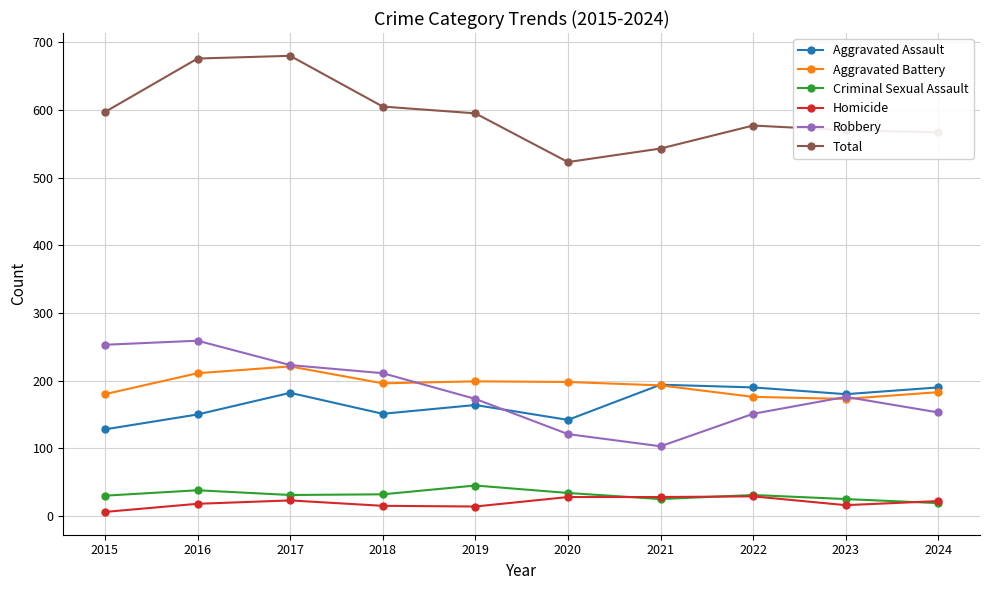

True or false: Aggravated Assault and Criminal Sexual Assault intersect in this chart.

False